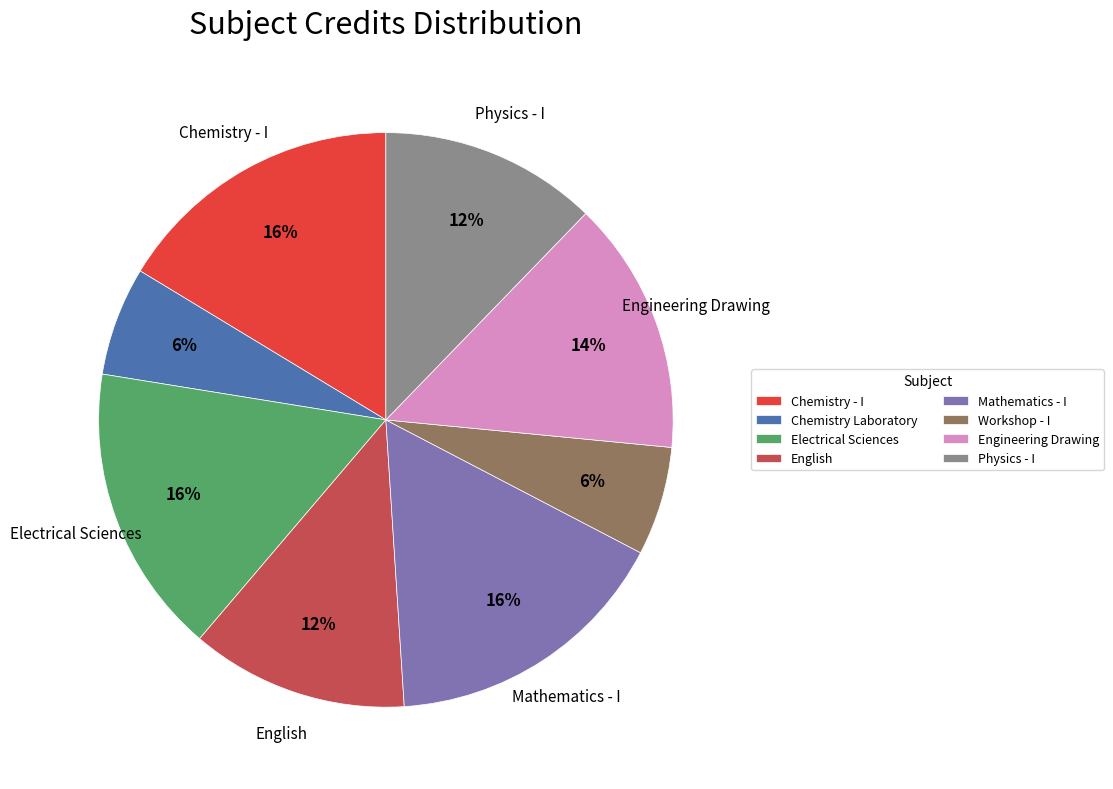

To the nearest percent, what portion does Electrical Sciences represent?

16%